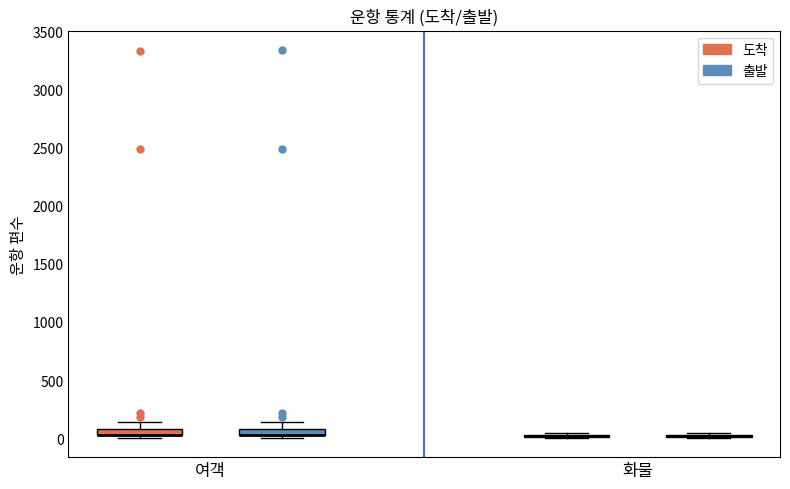

Where is the upper edge of the box for 여객 (도착) on the y-axis? The values are not printed on the chart, so give them approximately, as read against the axis.

100